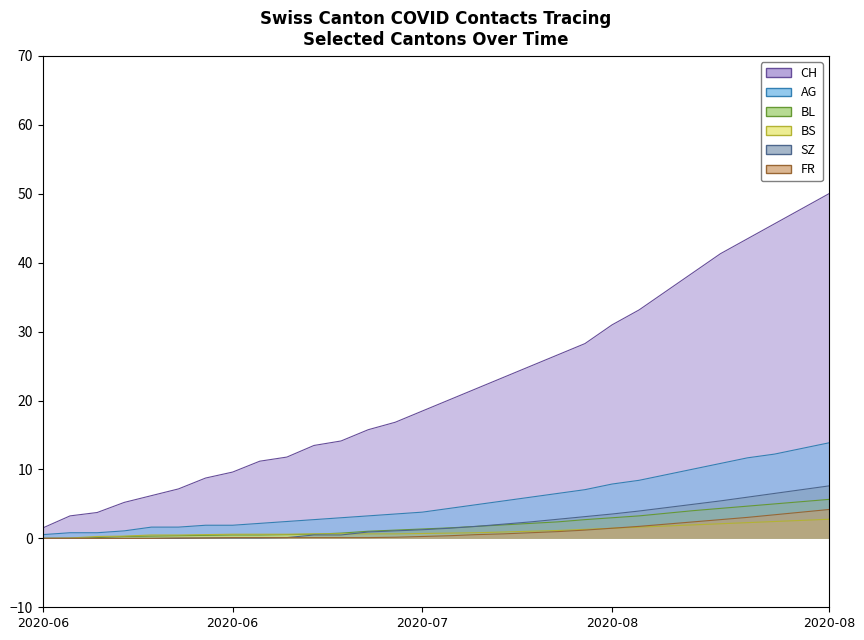

What is the total value across all series at 2020-08?

48.3